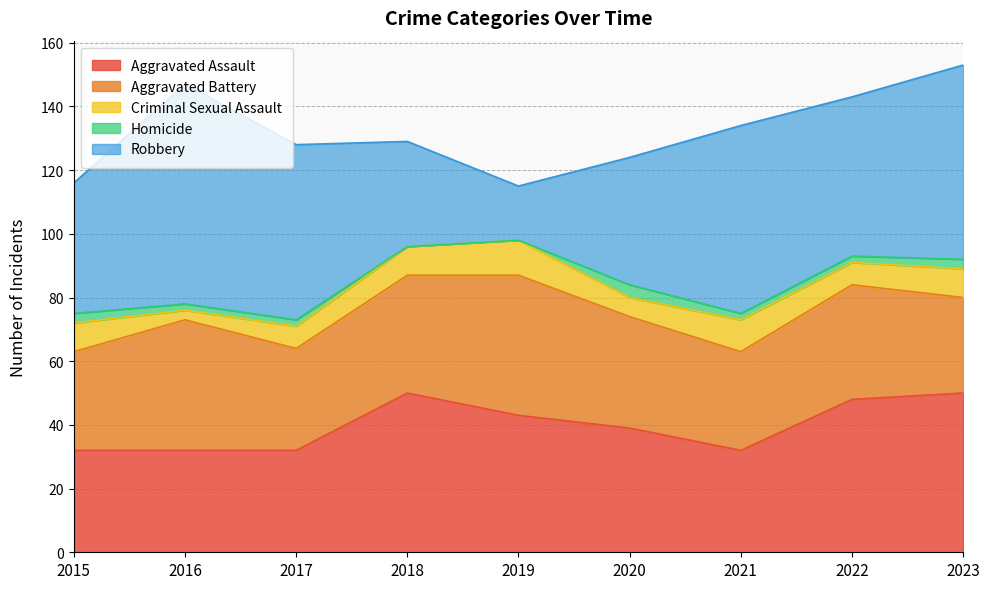

How many lines are shown in the chart?

5